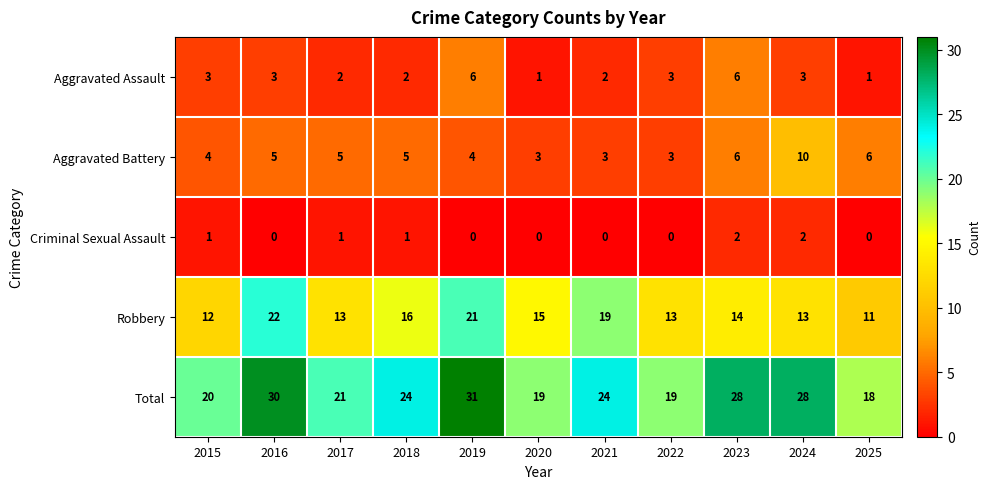

List the series in order of their peak value, lowest first.

Criminal Sexual Assault, Aggravated Assault, Aggravated Battery, Robbery, Total